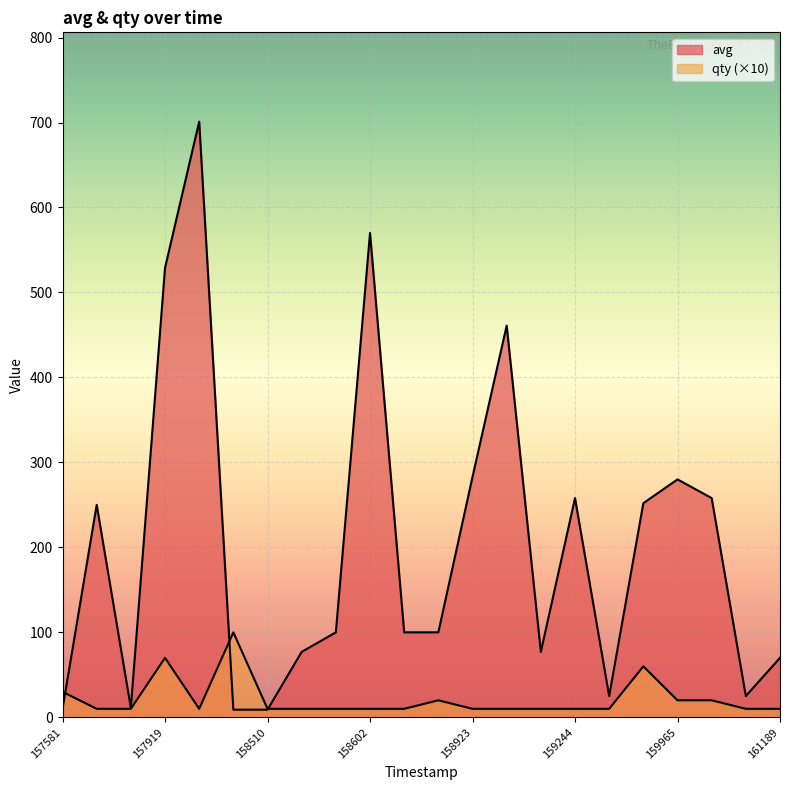

How many lines are shown in the chart?

2